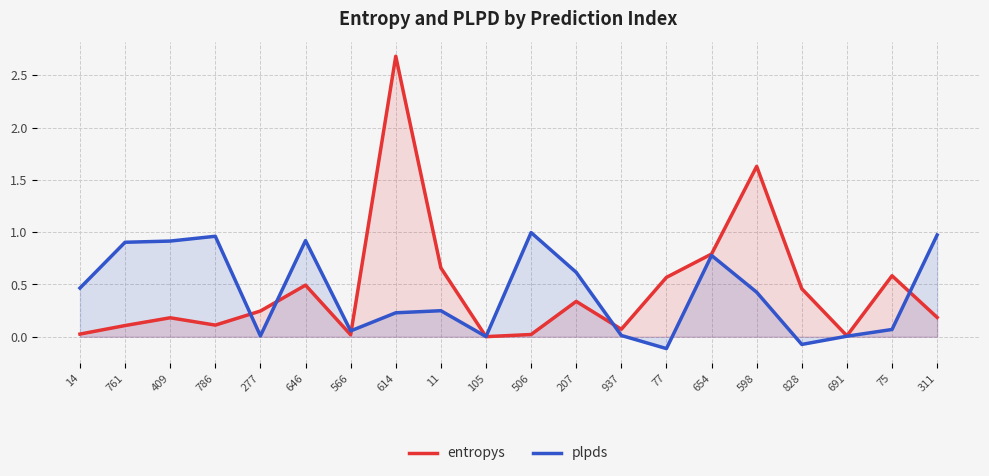

Rank the series by their average value, from lowest to highest.

plpds, entropys